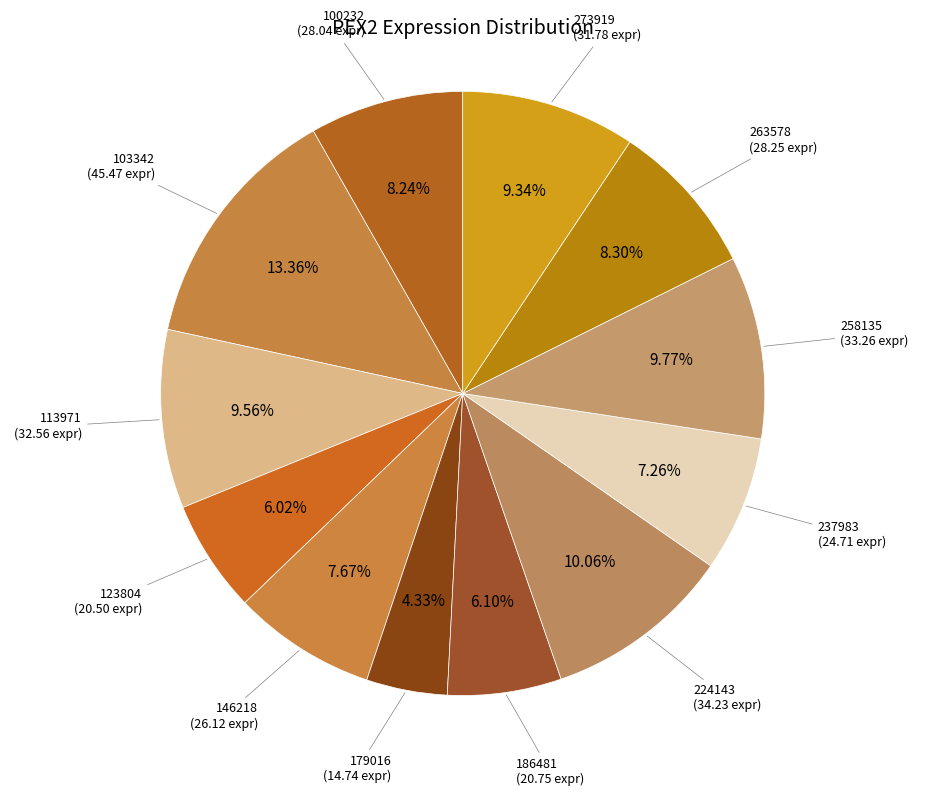

Is it true that 103342 is 3% of the pie?

False